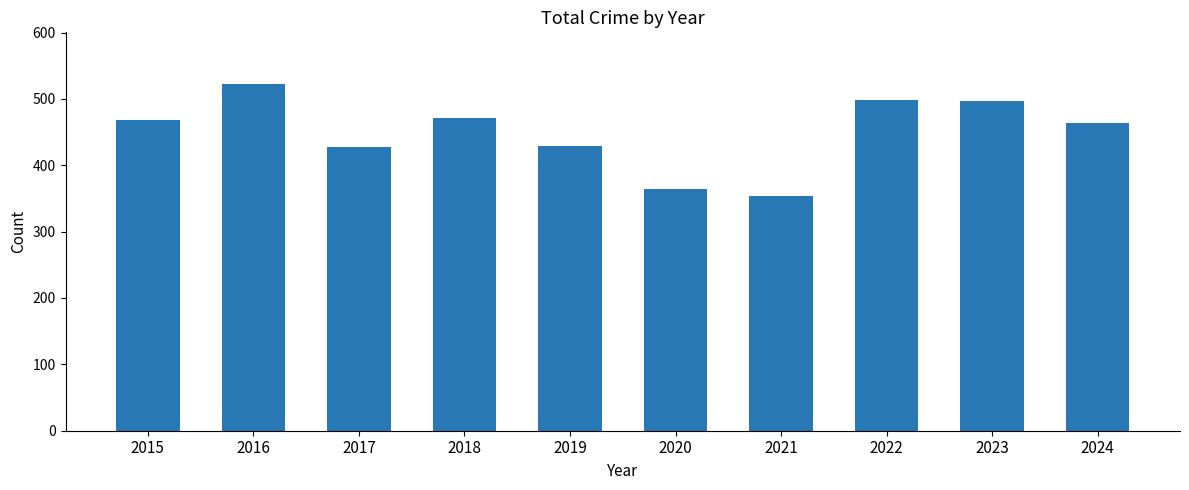

Read the value at 2018, to the nearest 5.

470